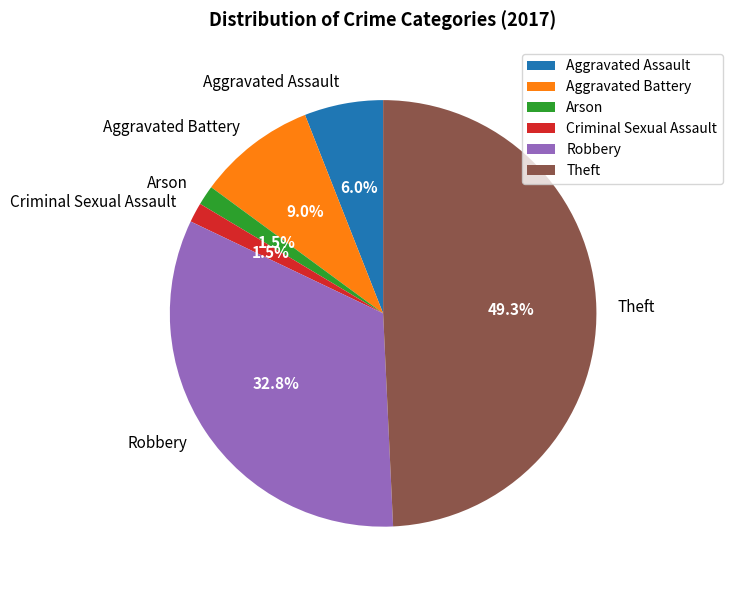

Which category has the biggest portion of the pie?

Theft